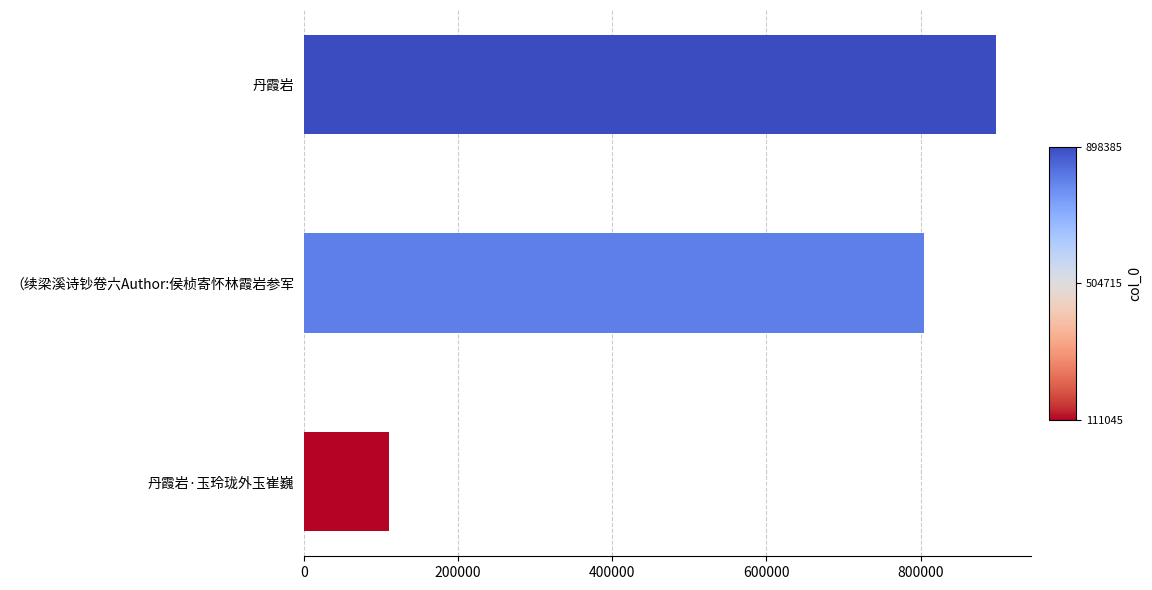

How many series are shown in this chart?

1